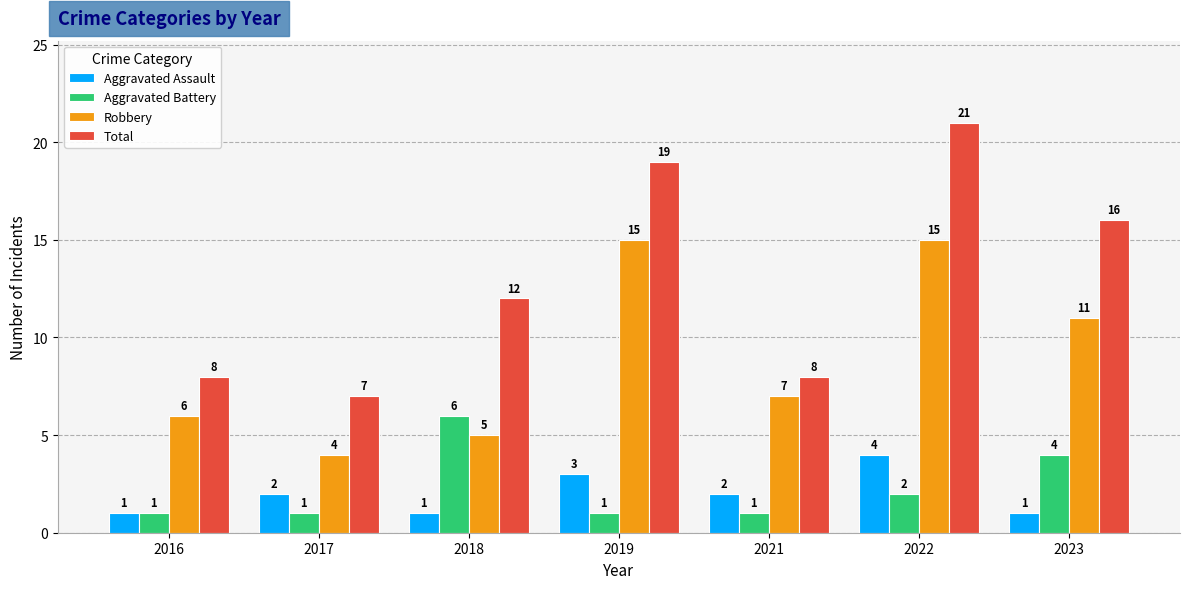

The Total series shows 19 at 2019. True or false?

True